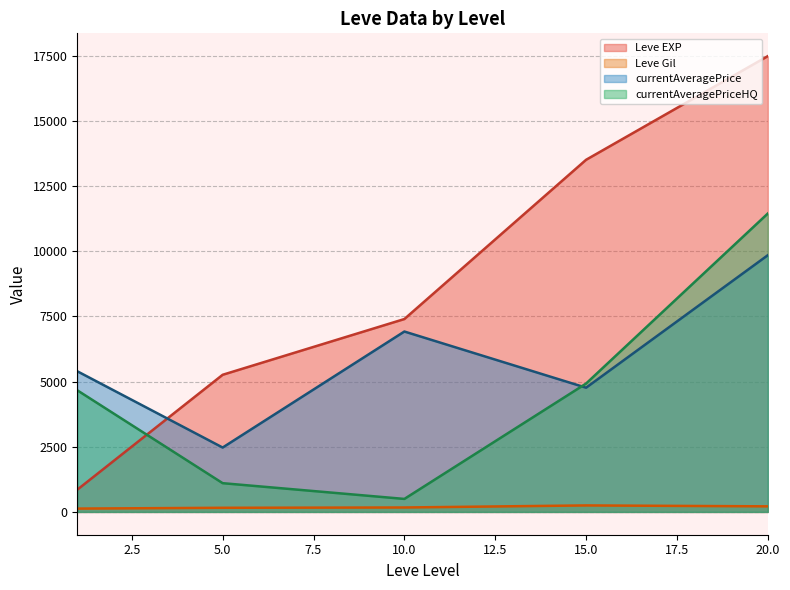

At which label does currentAveragePrice reach its peak?

20.0